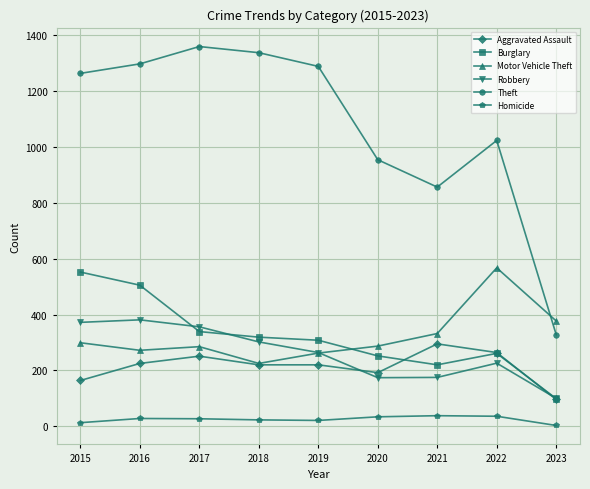

At how many categories does at least one series exceed 632?

8